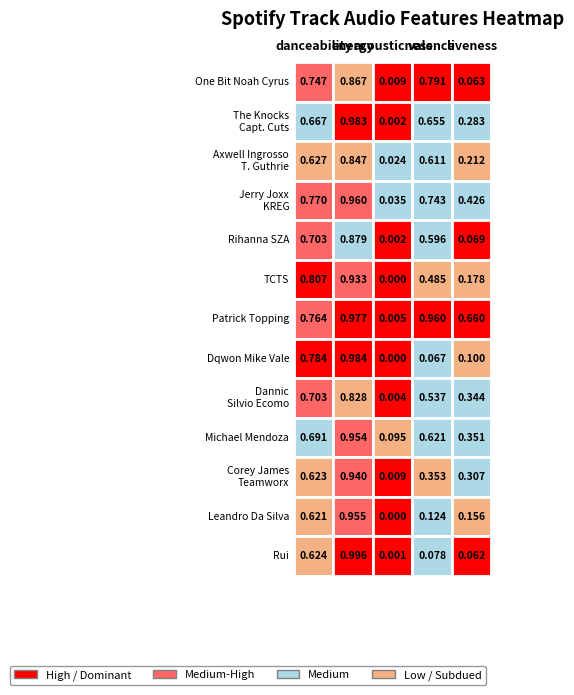

Is it true that Rihanna SZA equals 0.6 at Jerry Joxx KREG?

True